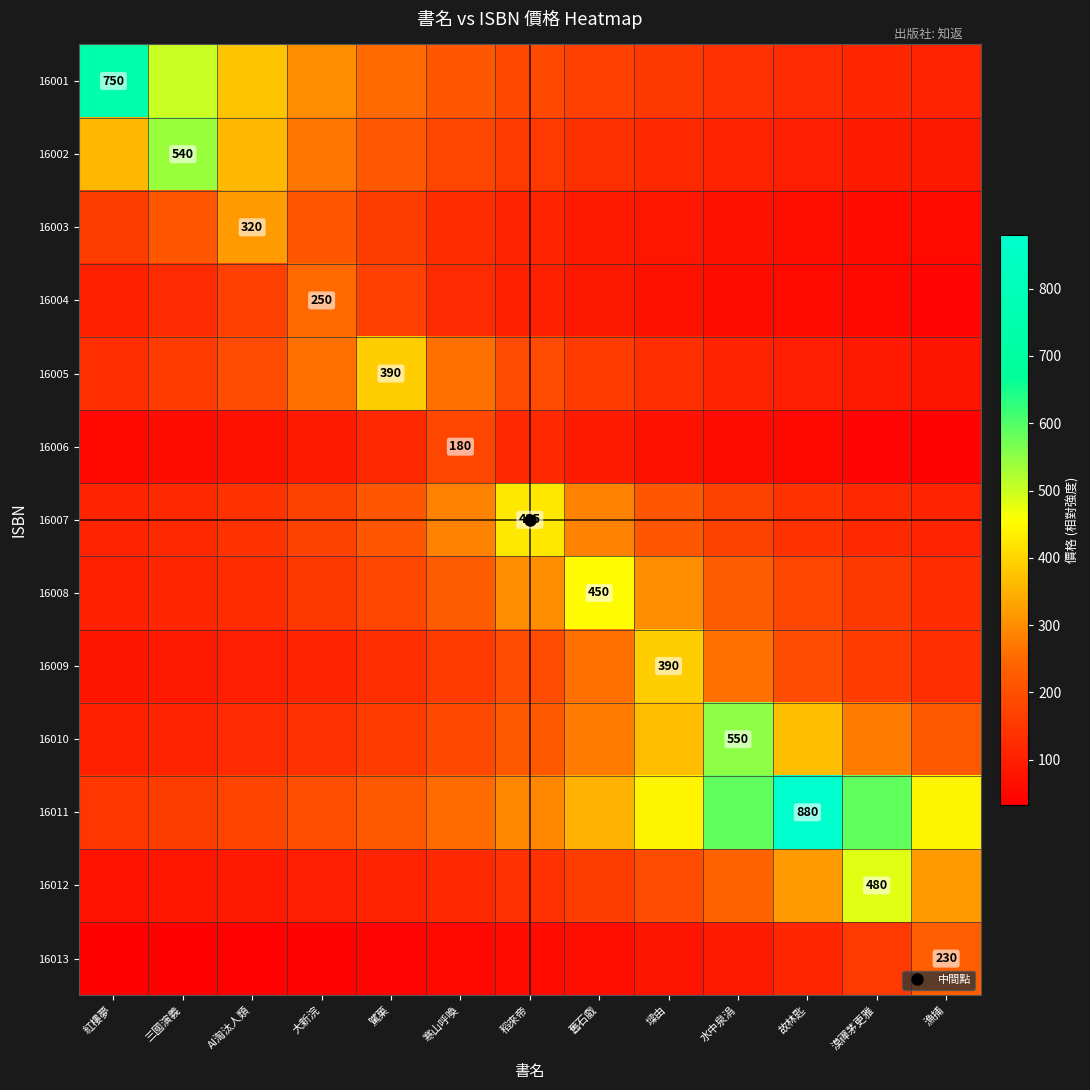

True or false: 16013 has a value of 64.2 at 故林匙.

False